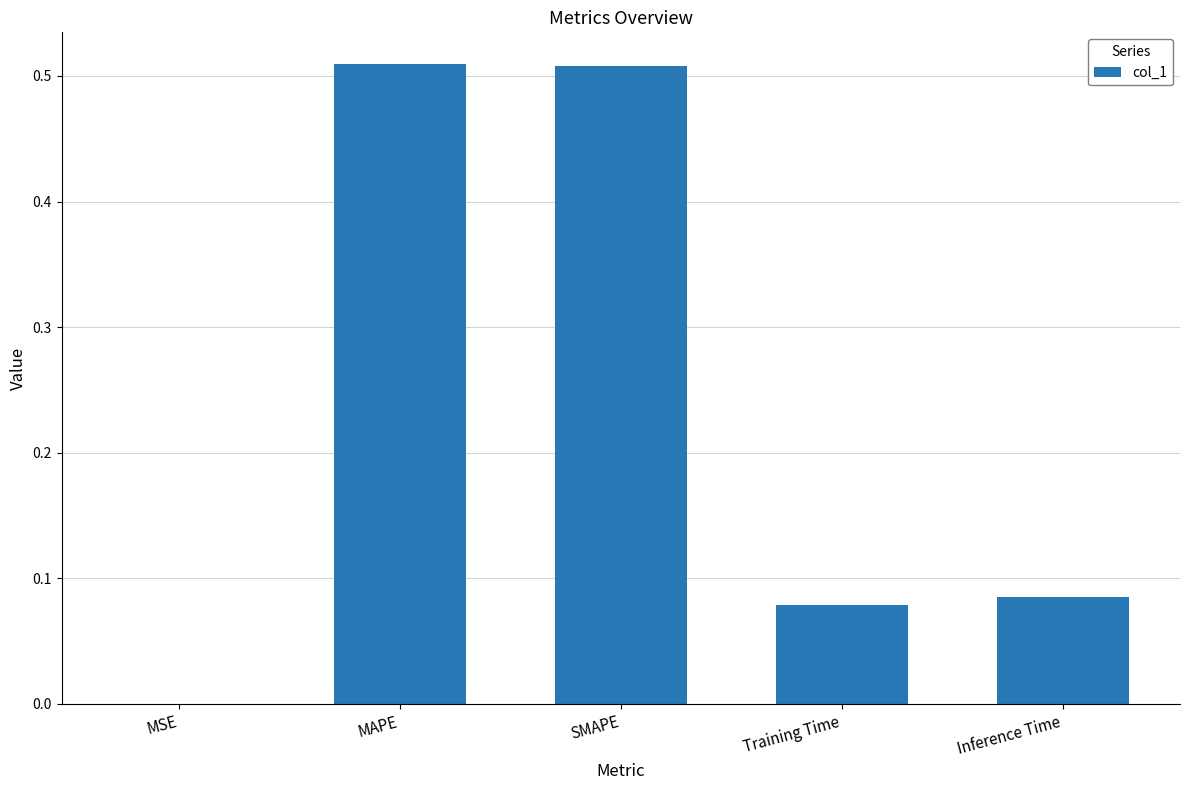

Between Training Time and SMAPE, which is larger?

SMAPE